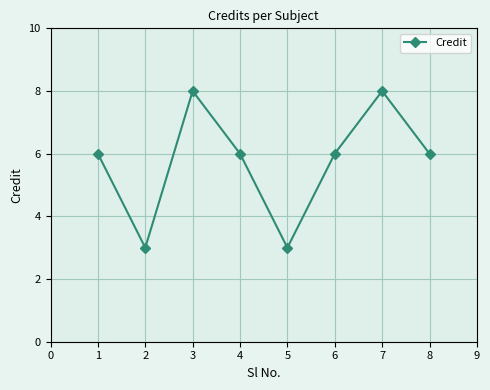

What is the minimum value shown in the chart?

3